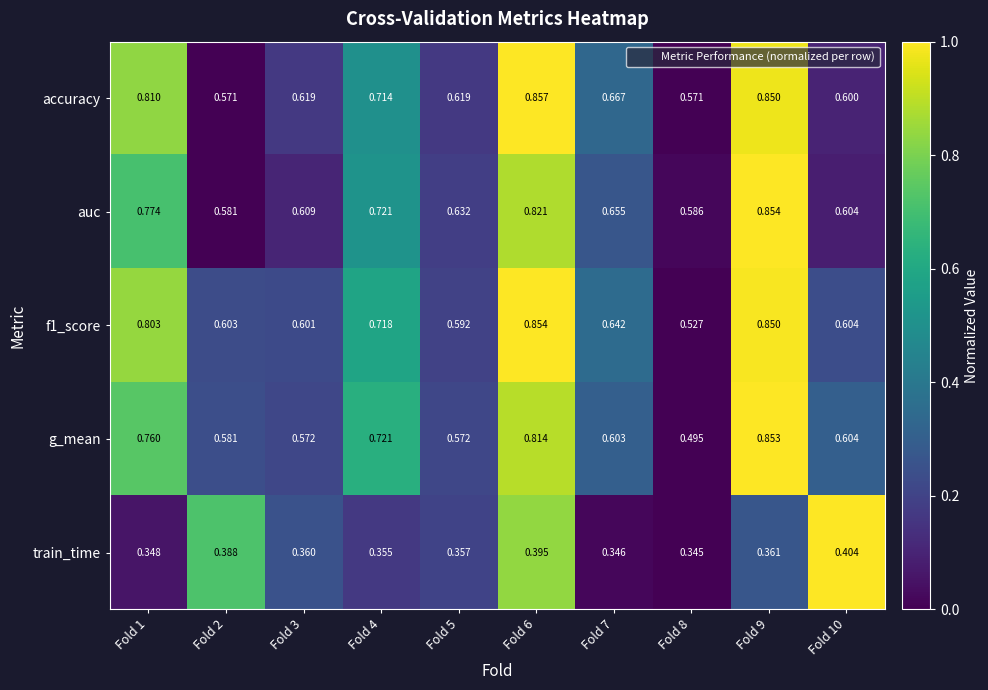

Which series has the largest total across all categories?

accuracy